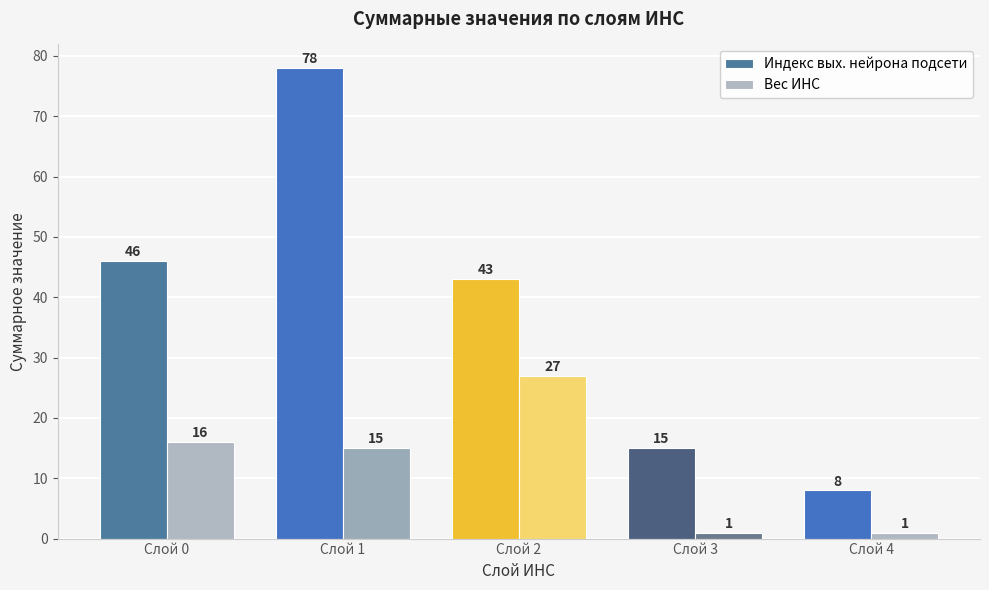

Which series changed the most between Слой 1 and Слой 2?

Индекс вых. нейрона подсети